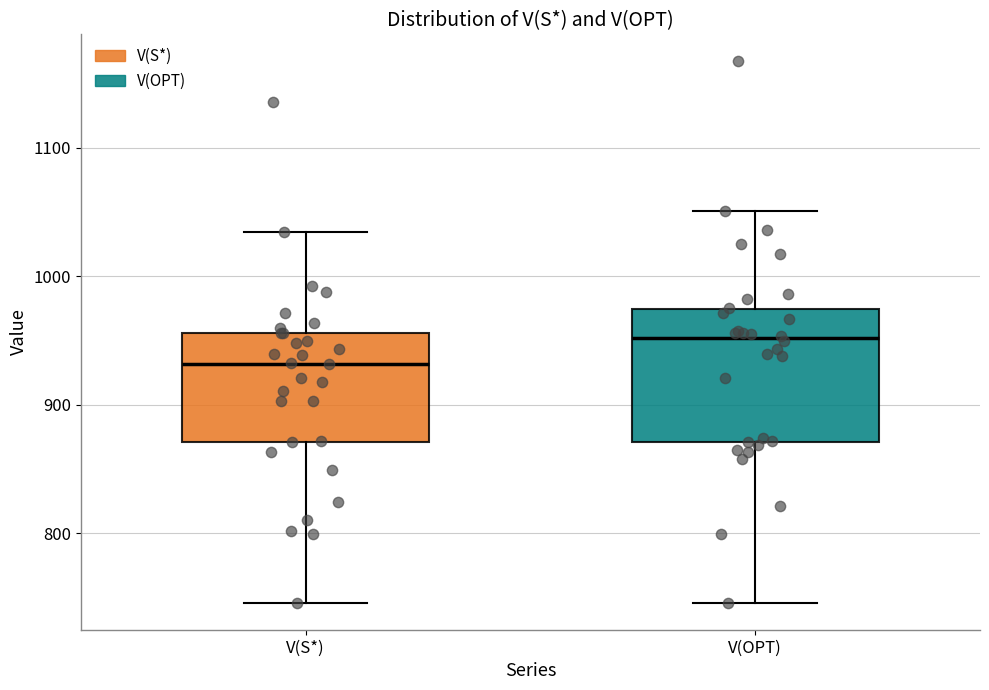

Reading left to right, read every box against the y-axis: the position of its median line, the range the box covers, and the ends of its whiskers. The values are not printed on the chart, so give them approximately, as read against the axis.

V(S*): median 930, box 870 to 960, whiskers 750 to 1030
V(OPT): median 950, box 870 to 970, whiskers 750 to 1050